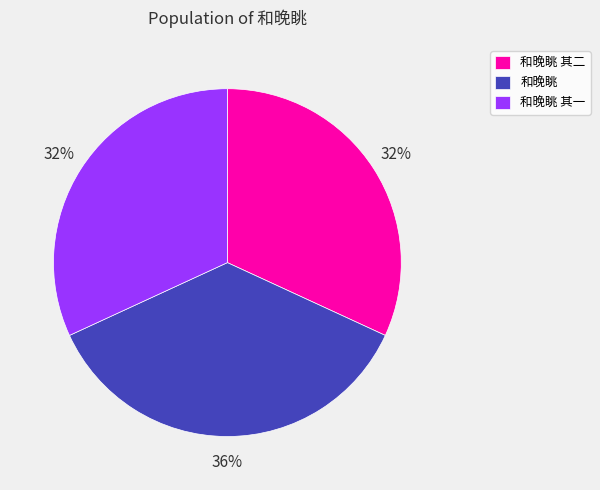

What percentage is the 和晚眺 其一 slice, to the nearest percent?

32%